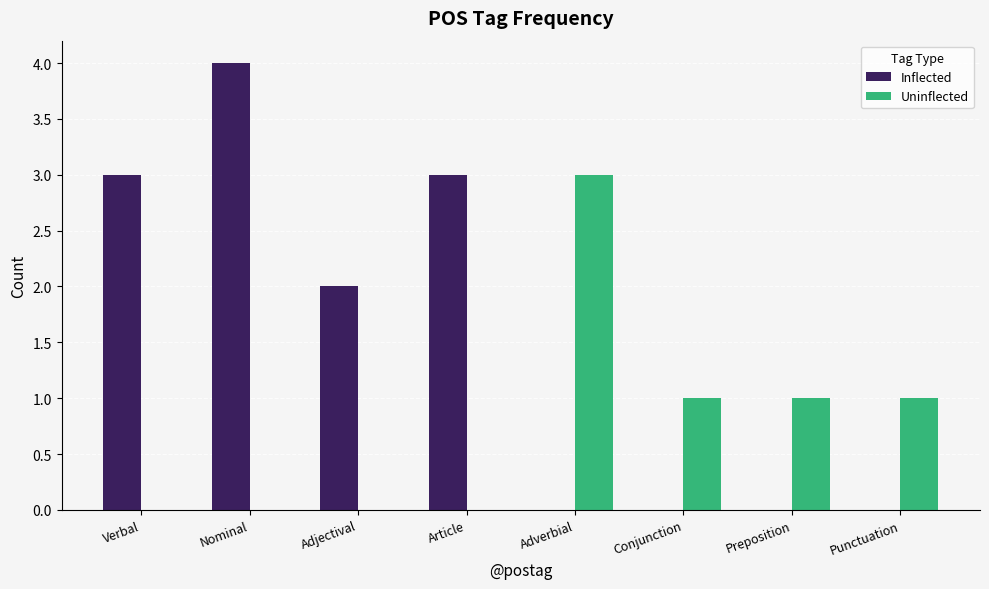

The value of Uninflected at Article is 0. True or false?

True